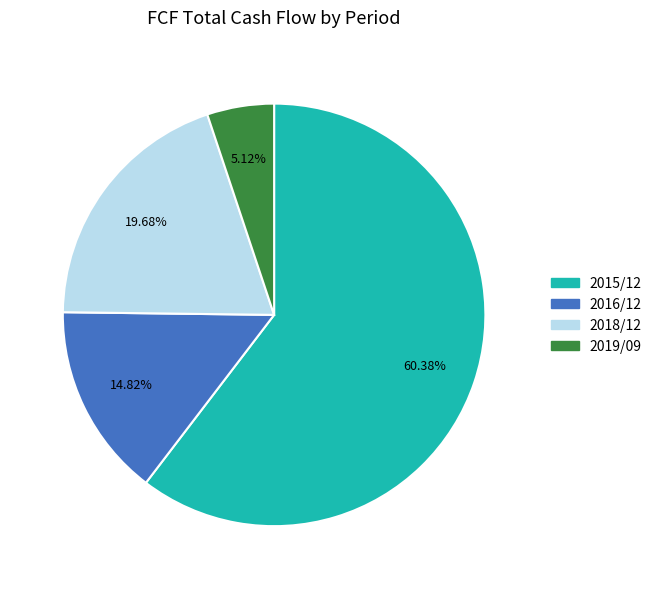

Is there a majority slice in this chart?

Yes